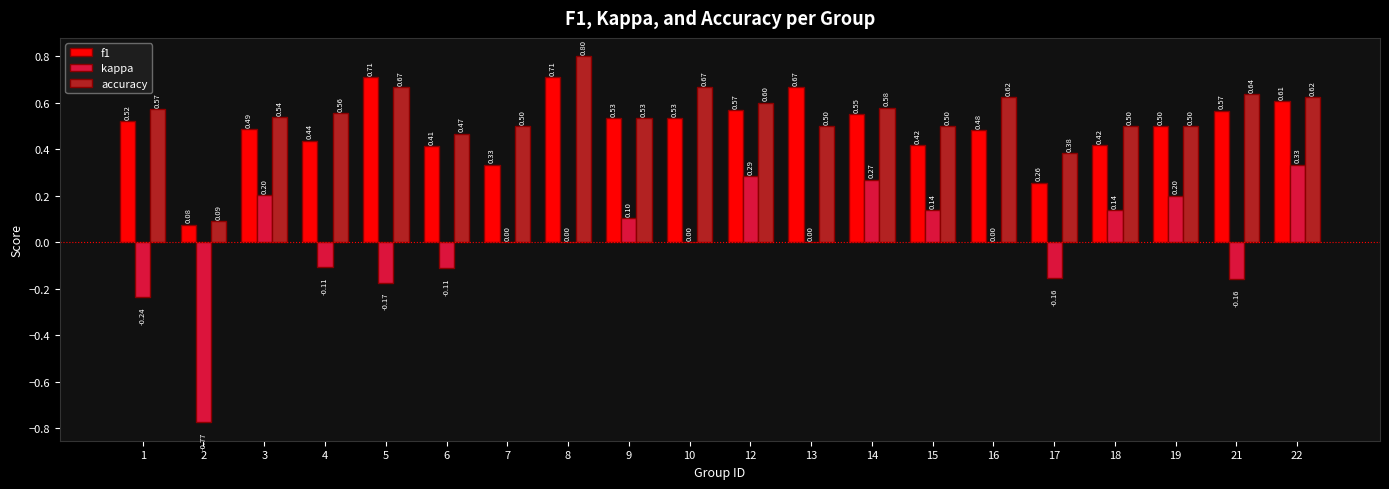

What are all the series names shown in the legend?

f1, kappa, accuracy